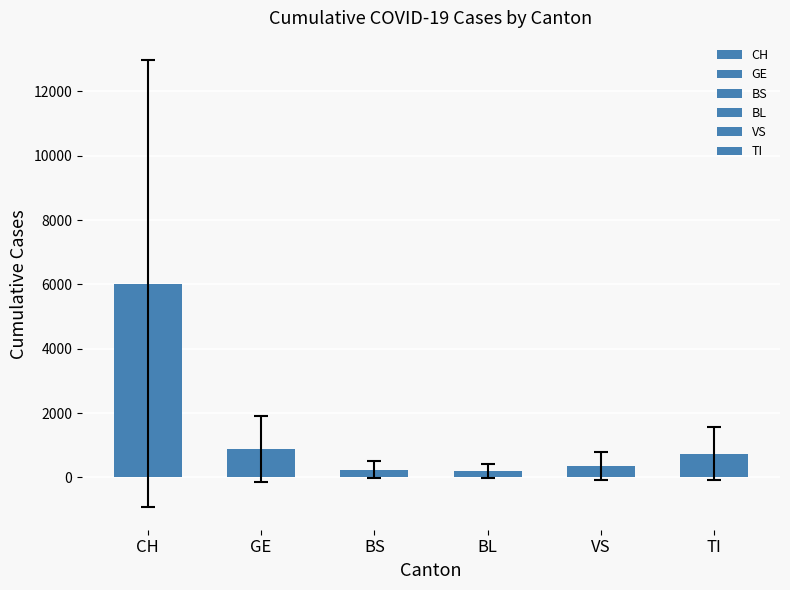

Is it true that TI equals 373 at 2020-03-14?

False